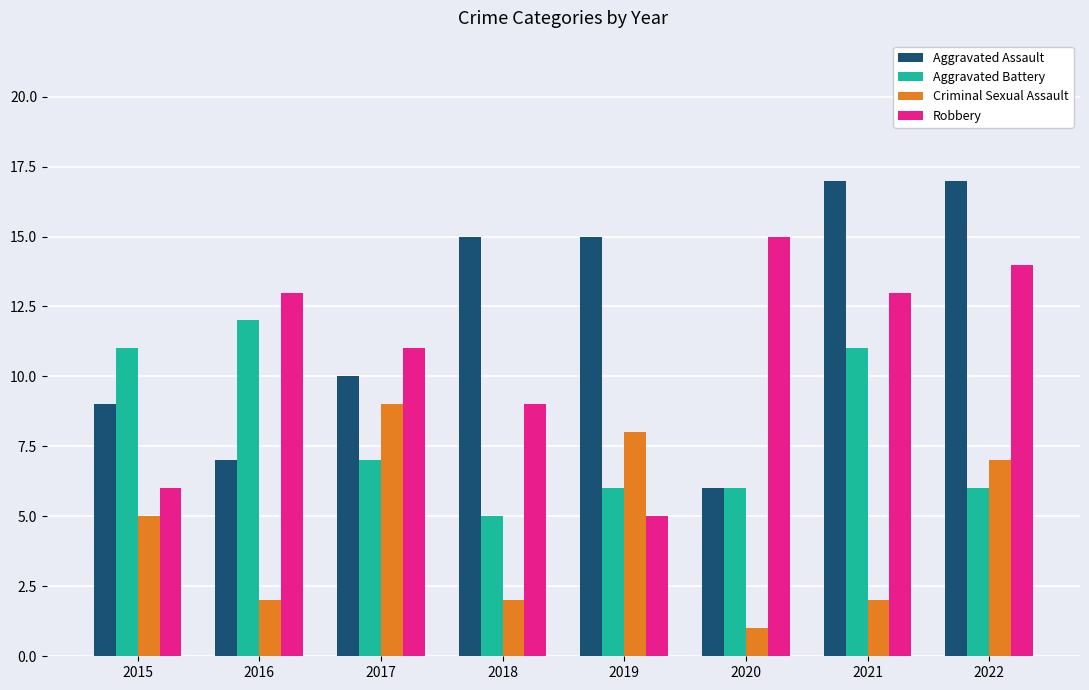

What is the sum of all Aggravated Battery values?

64